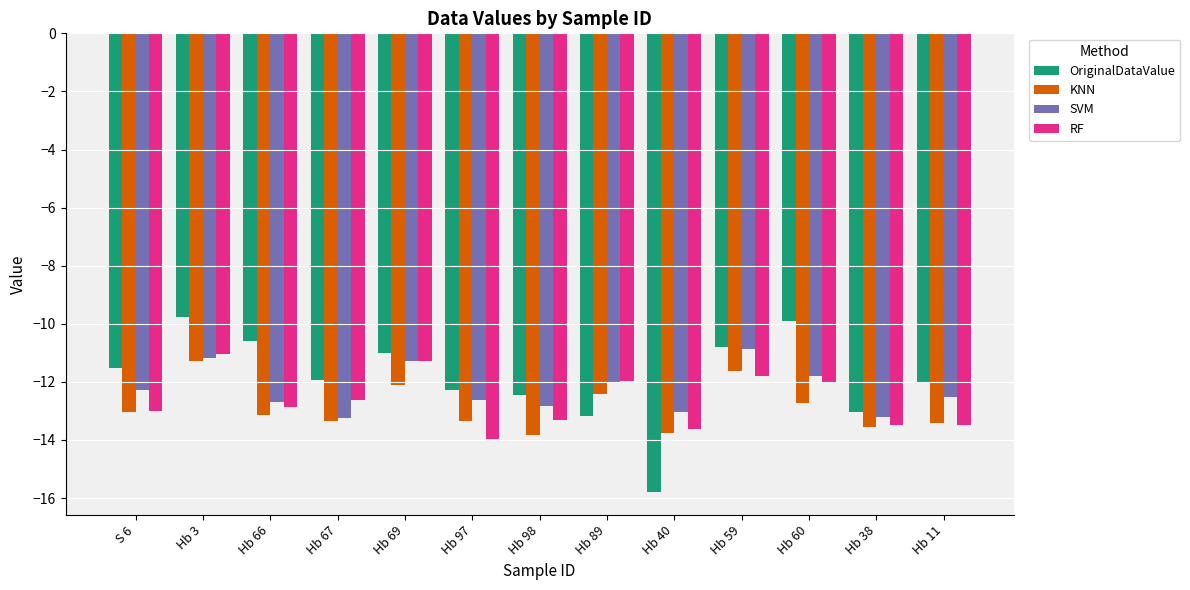

What are all the series names shown in the legend?

OriginalDataValue, KNN, SVM, RF